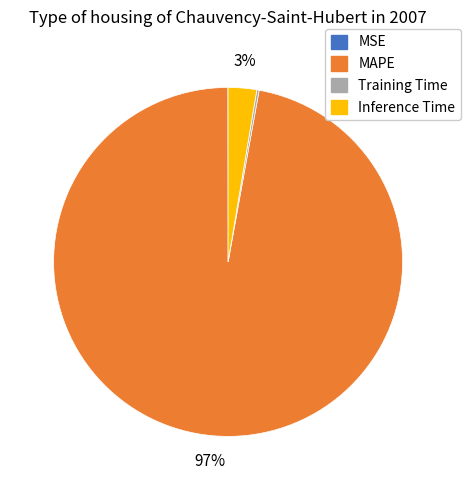

To the nearest percent, what is the average slice percentage?

25%